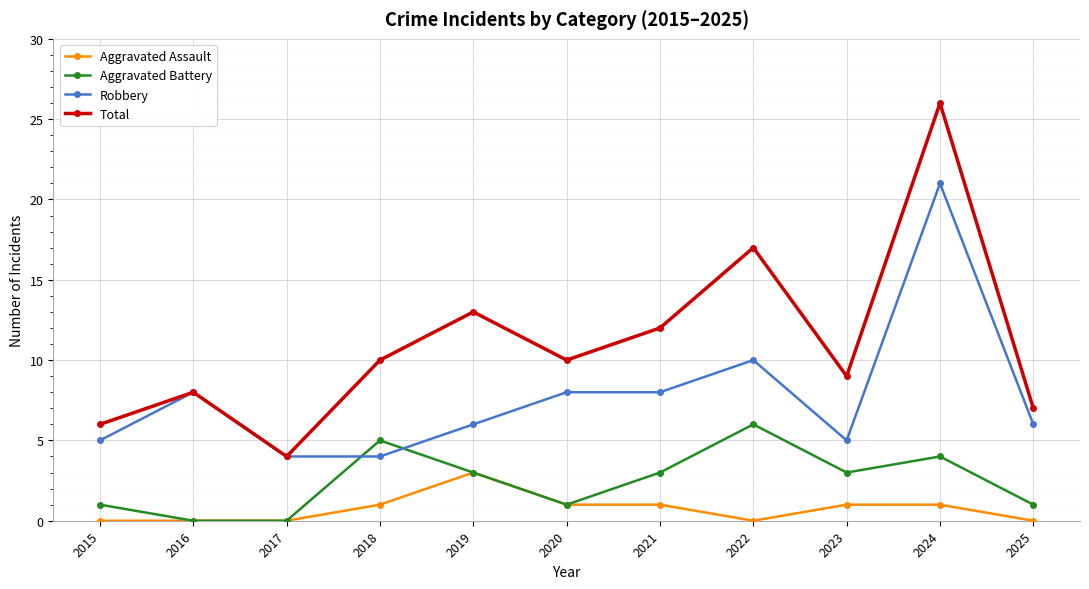

Is it true that Robbery equals 10 at 2022?

True